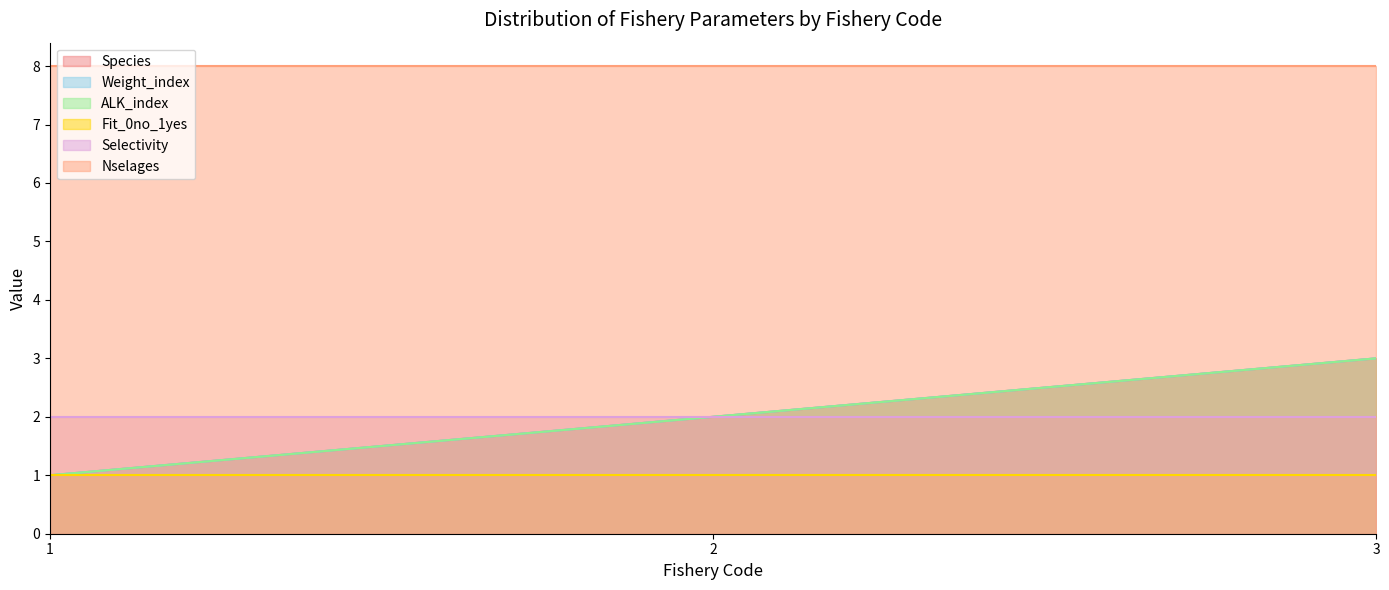

What is the maximum value for Fit_0no_1yes?

1.0